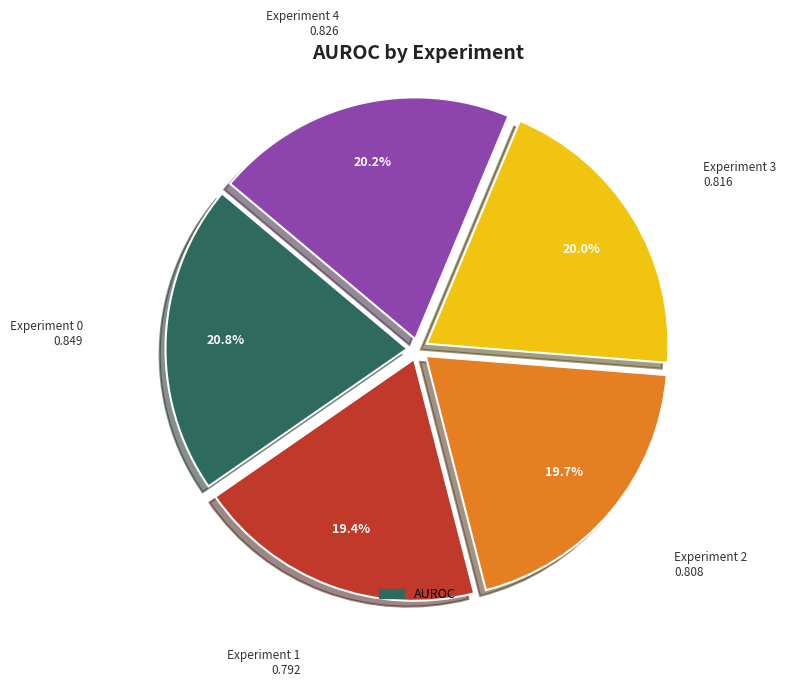

How many segments does this pie chart have?

5